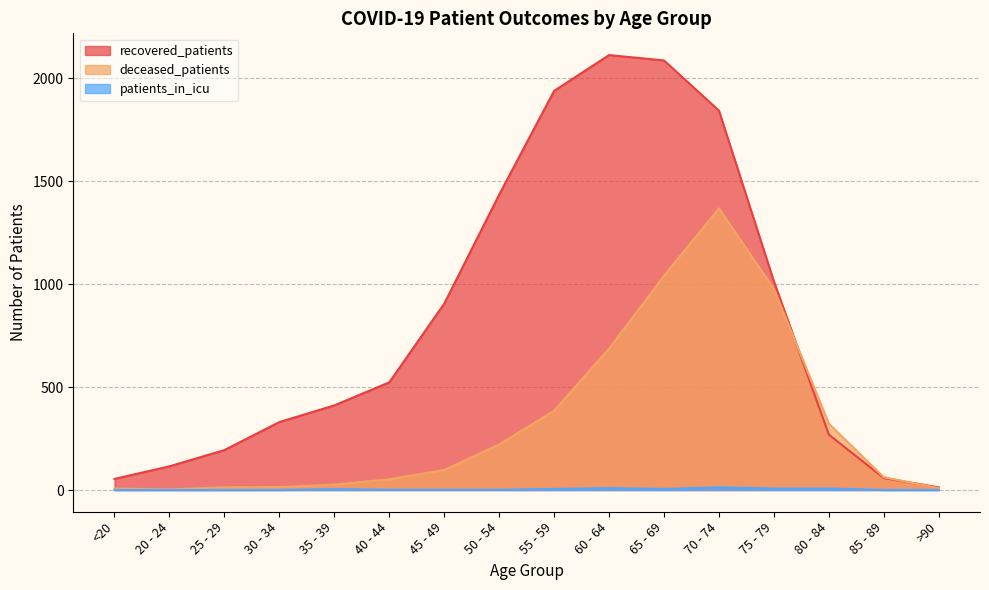

True or false: patients_in_icu has a value of 0 at 30 - 34.

True